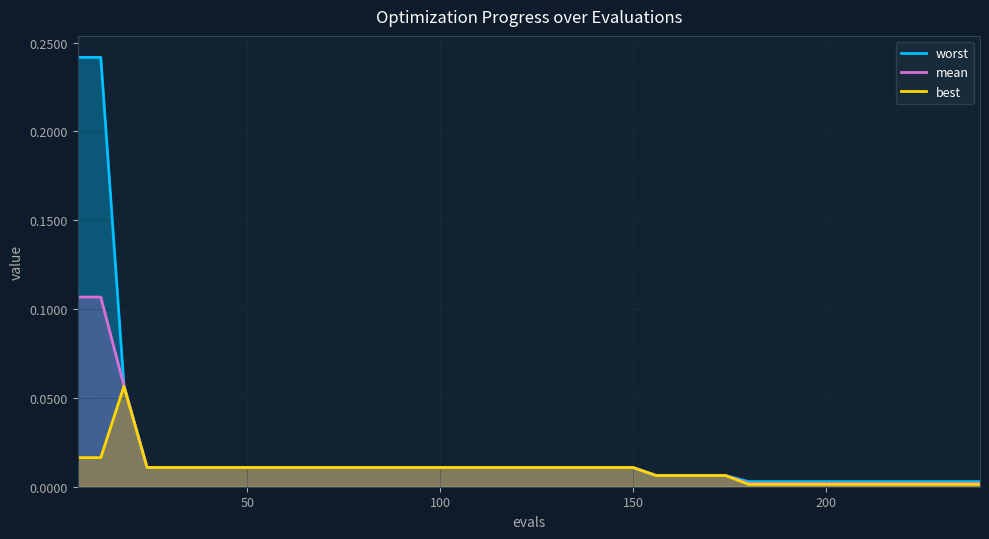

Count the number of categories in the chart.

40